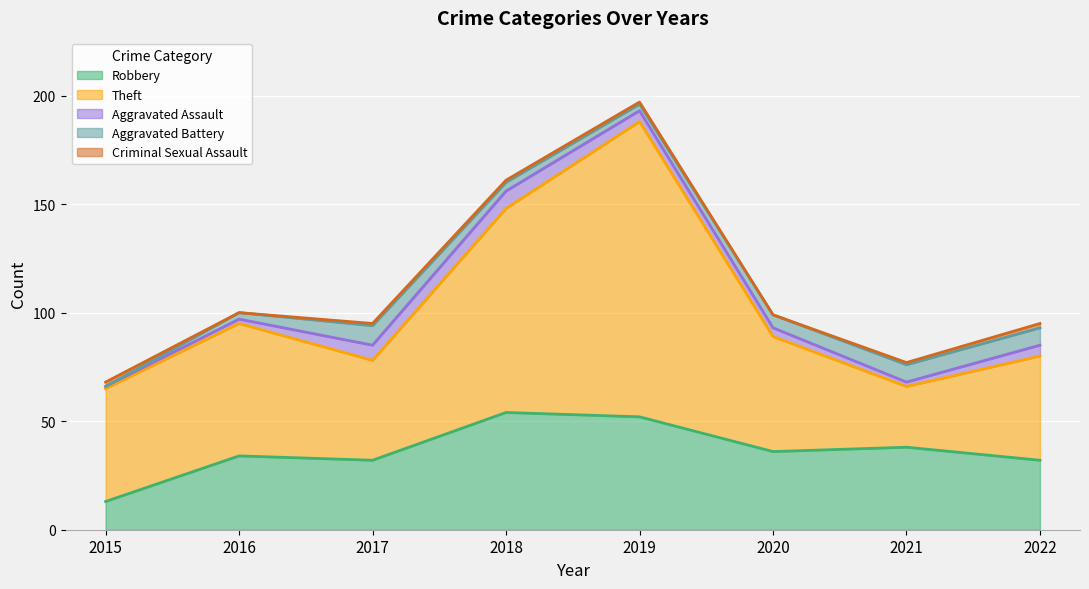

How many interior local valleys does the Criminal Sexual Assault series have?

2